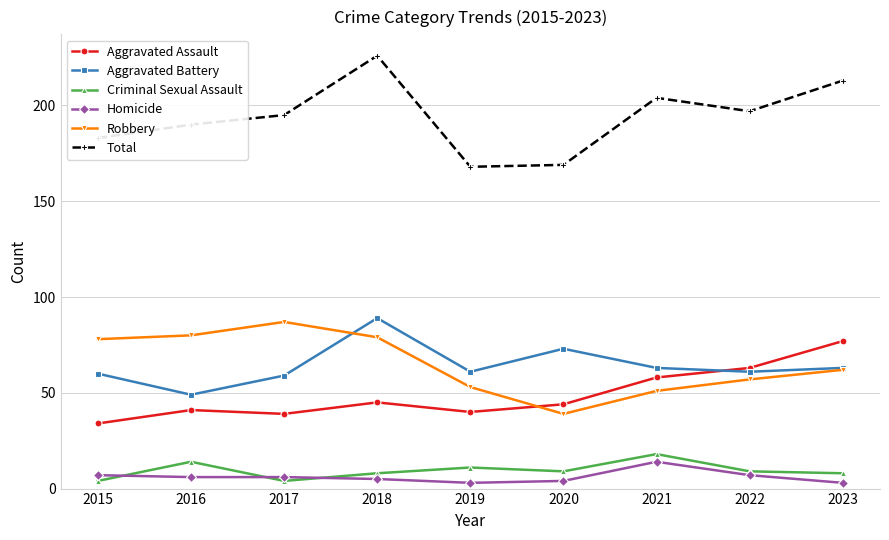

True or false: Total has more than 2 interior local peaks.

False